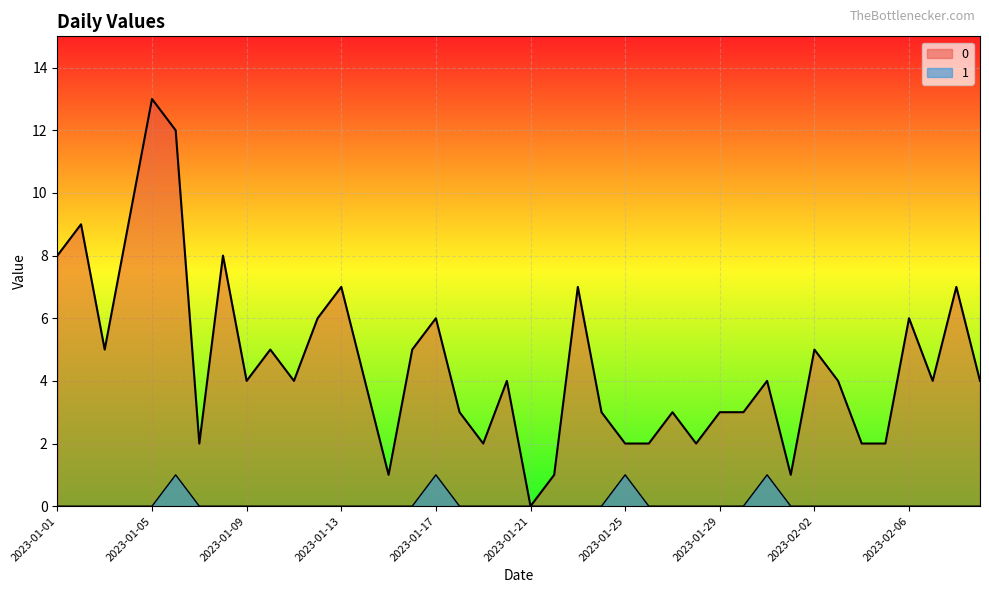

Rank the categories by 0 value from highest to lowest.

2023-01-05, 2023-01-06, 2023-01-02, 2023-01-04, 2023-01-01, 2023-01-08, 2023-01-13, 2023-01-23, 2023-02-08, 2023-01-12, 2023-01-17, 2023-02-06, 2023-01-03, 2023-01-10, 2023-01-16, 2023-02-02, 2023-01-09, 2023-01-11, 2023-01-14, 2023-01-20, 2023-01-31, 2023-02-03, 2023-02-07, 2023-02-09, 2023-01-18, 2023-01-24, 2023-01-27, 2023-01-29, 2023-01-30, 2023-01-07, 2023-01-19, 2023-01-25, 2023-01-26, 2023-01-28, 2023-02-04, 2023-02-05, 2023-01-15, 2023-01-22, 2023-02-01, 2023-01-21